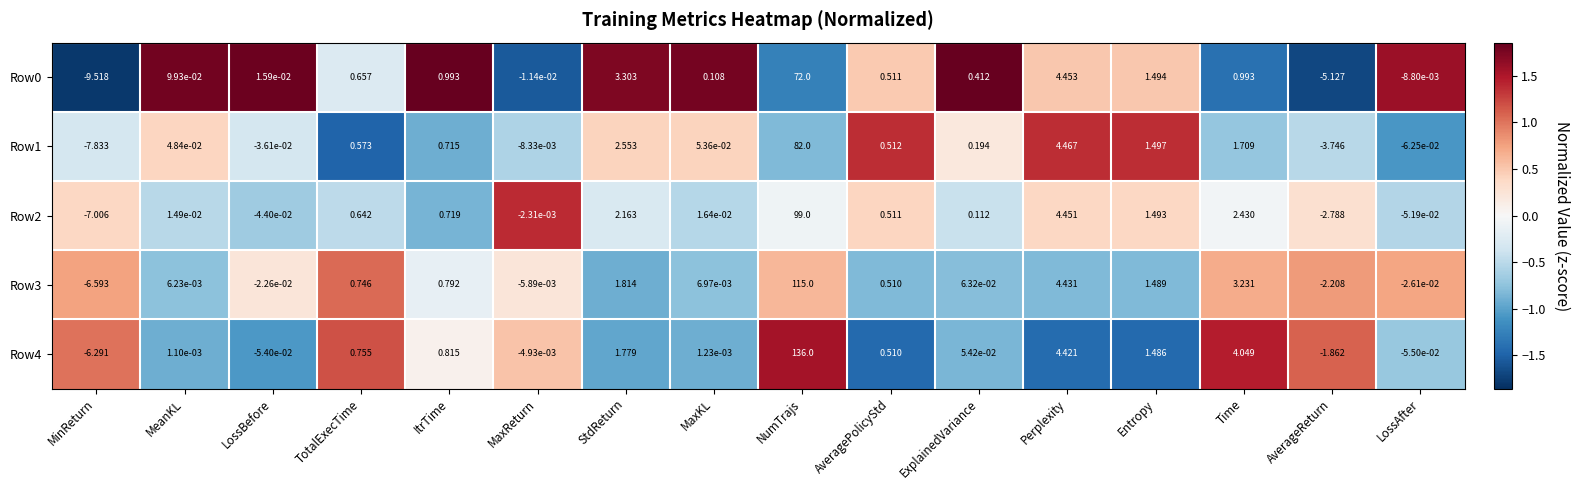

At which category does the chart reach its minimum across all series?

MinReturn